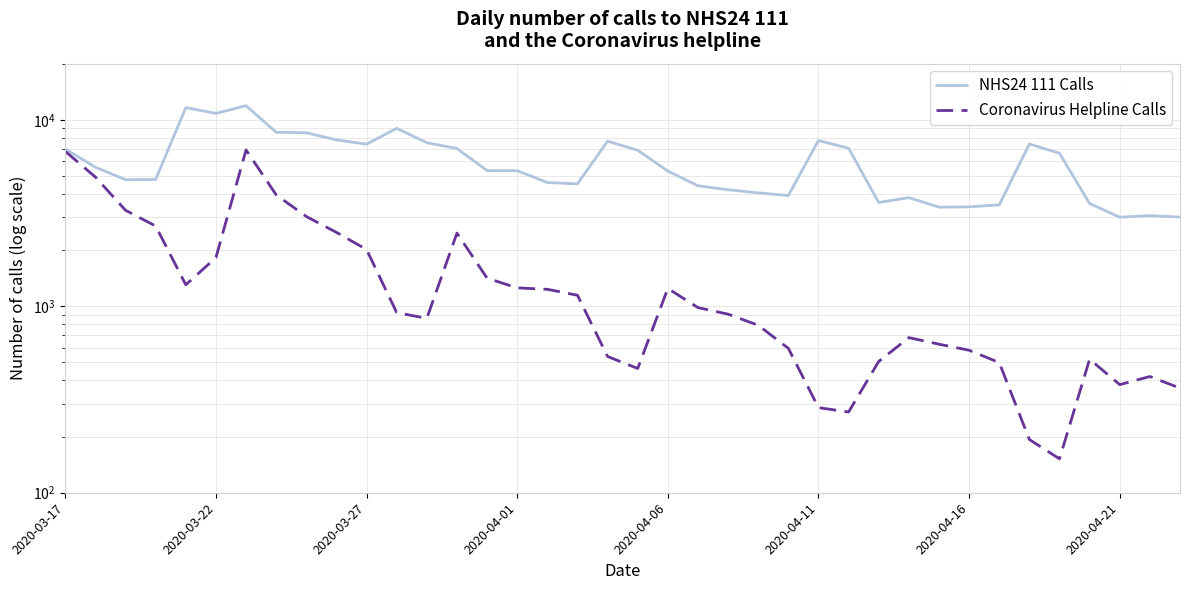

What is the sum of all NHS24 111 Calls values?

227793